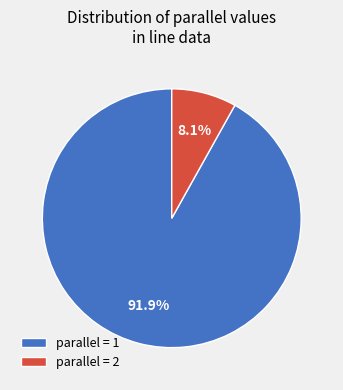

What is the majority slice?

parallel = 1